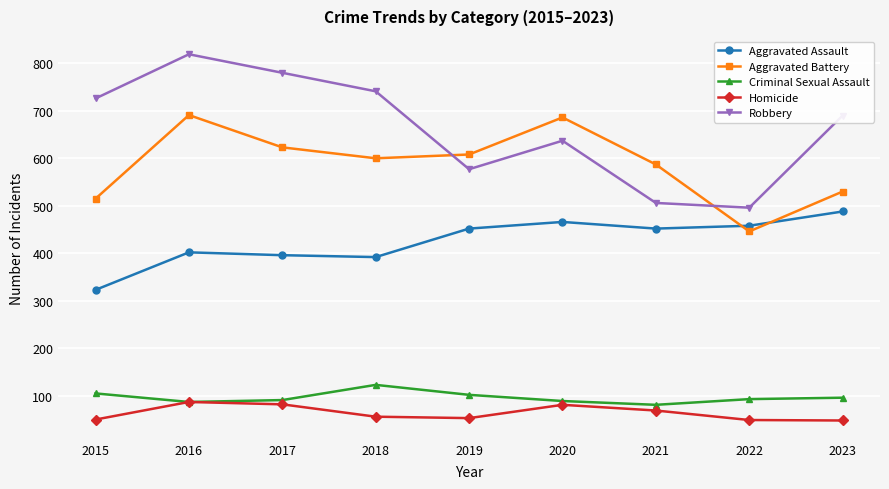

True or false: Robbery has more than 2 interior local peaks.

False